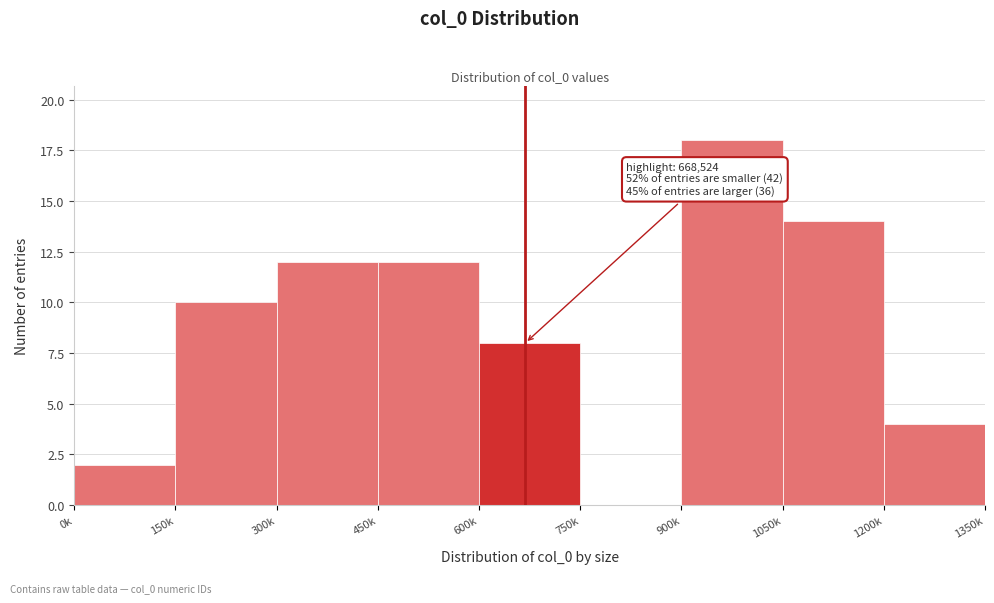

Reading right to left, list all the values displayed in this chart.

1200k=4	1050k=14	900k=18	750k=0	600k=8	450k=12	300k=12	150k=10	0k=2